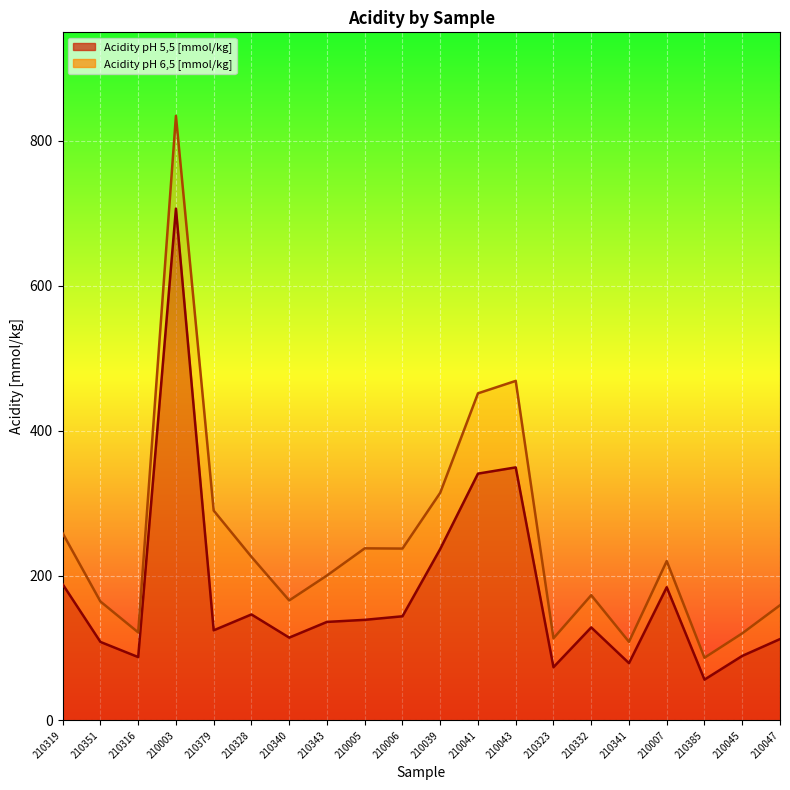

True or false: Acidity pH 6,5 [mmol/kg] and Acidity pH 5,5 [mmol/kg] cross at least once.

False